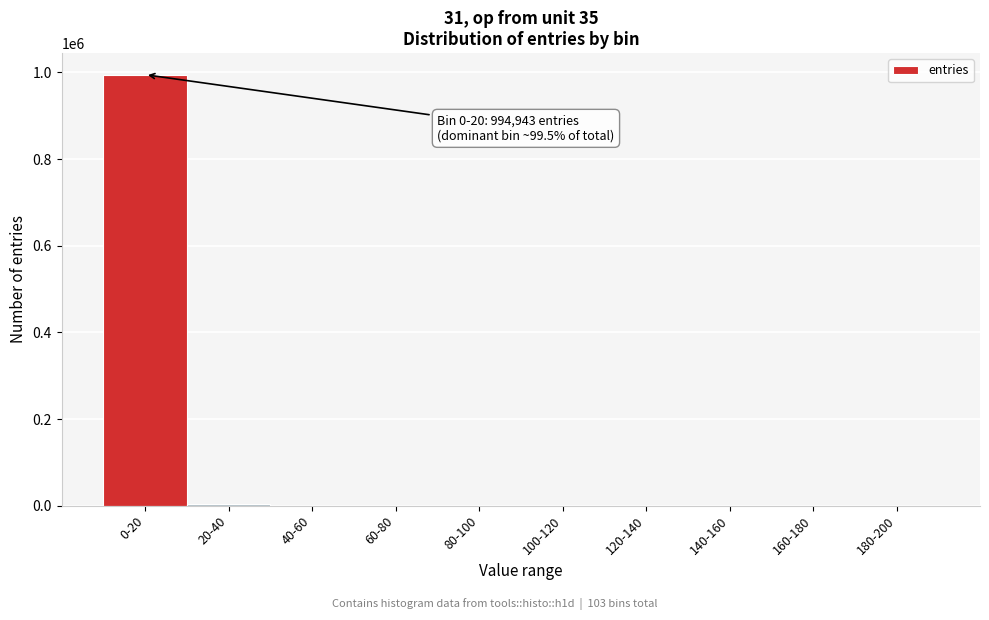

What is the maximum value shown in the chart?

994943